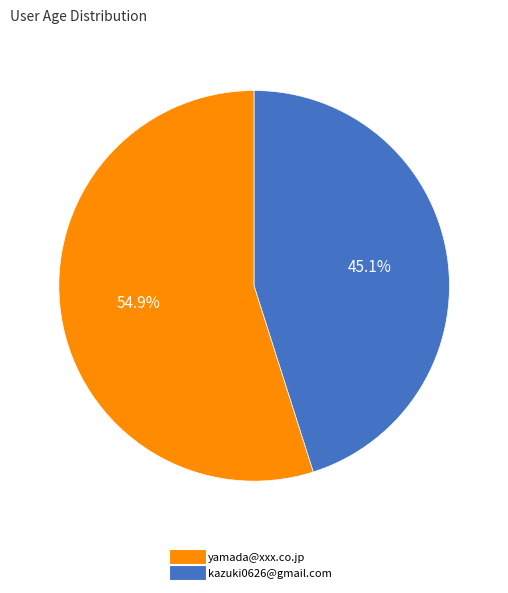

What percentage do kazuki0626@gmail.com and yamada@xxx.co.jp together represent?

100.0%